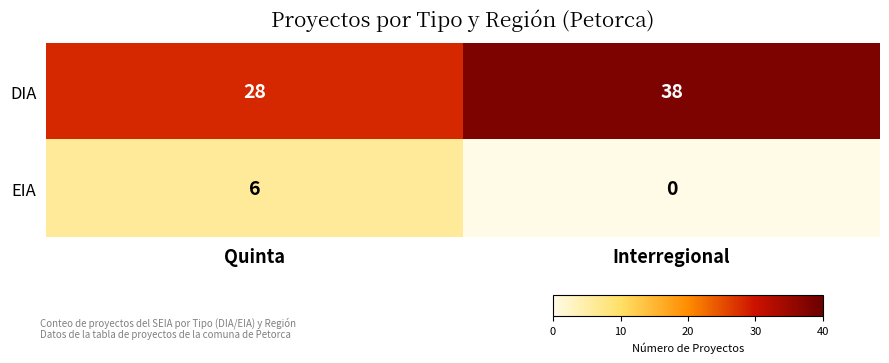

Read the EIA value at Quinta.

6